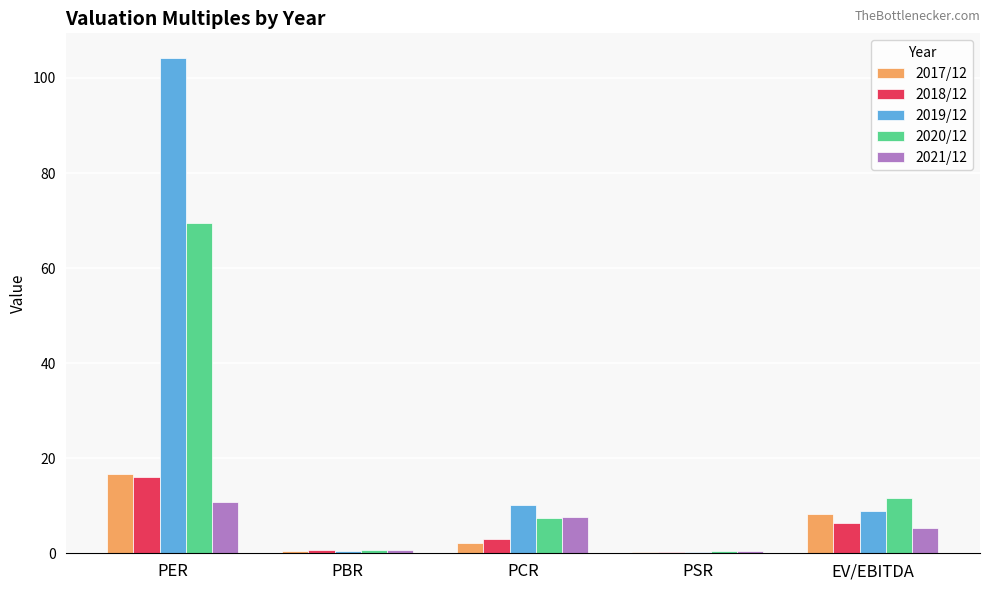

The value of 2017/12 at EV/EBITDA is 8.2. True or false?

True